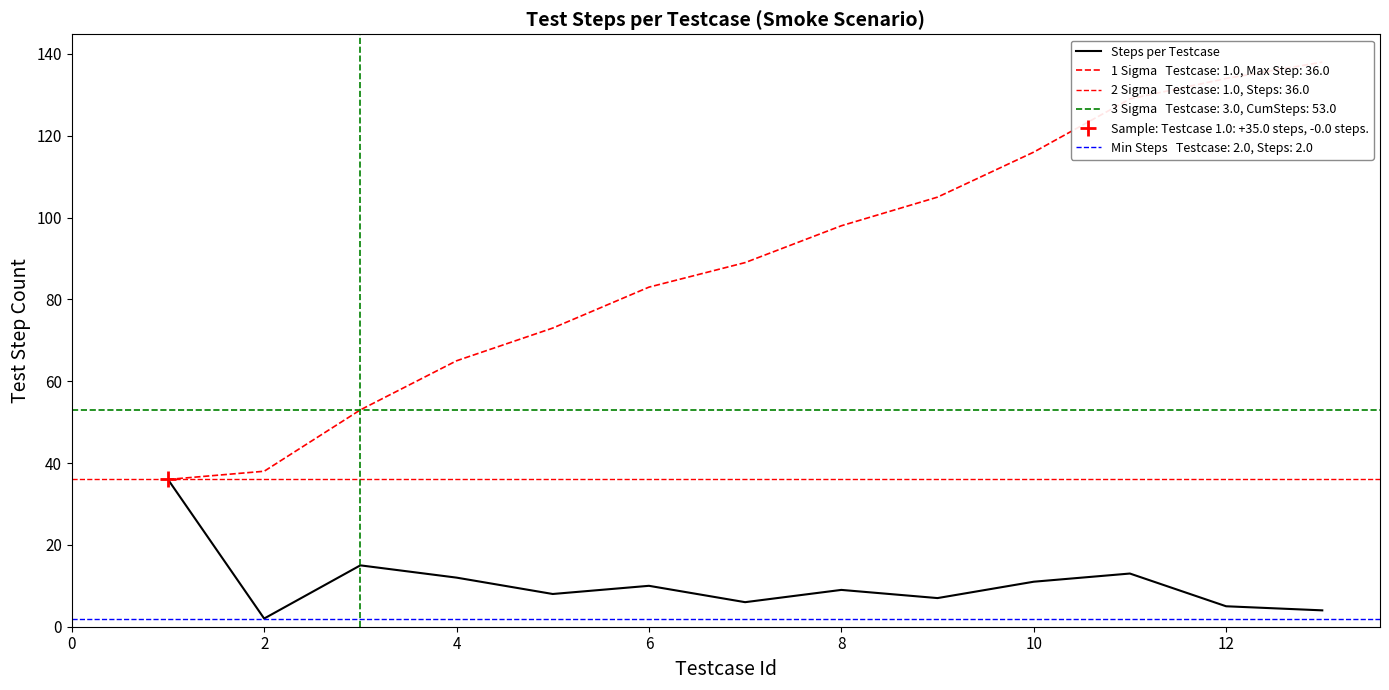

The Steps per Testcase series shows 12 at 4. True or false?

True